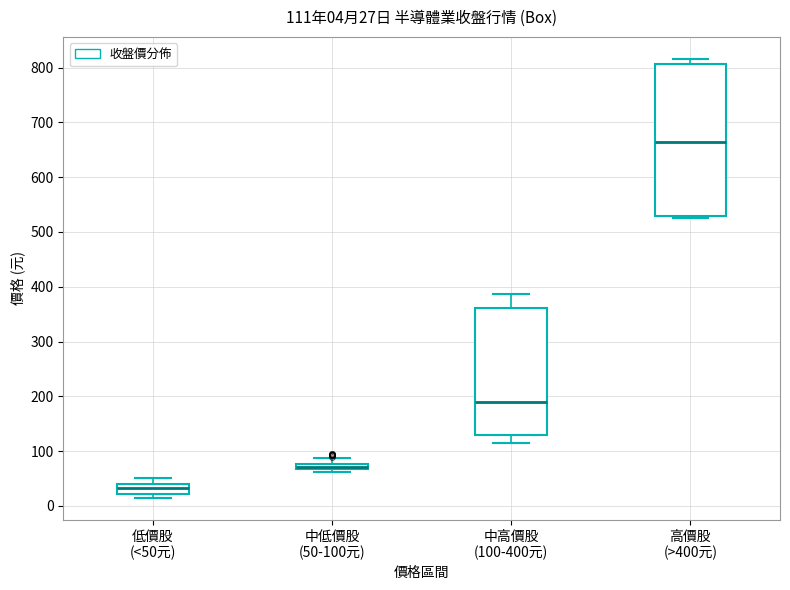

Comparing the boxes themselves (not the whiskers), which one is the tallest?

高價股 (>400元)